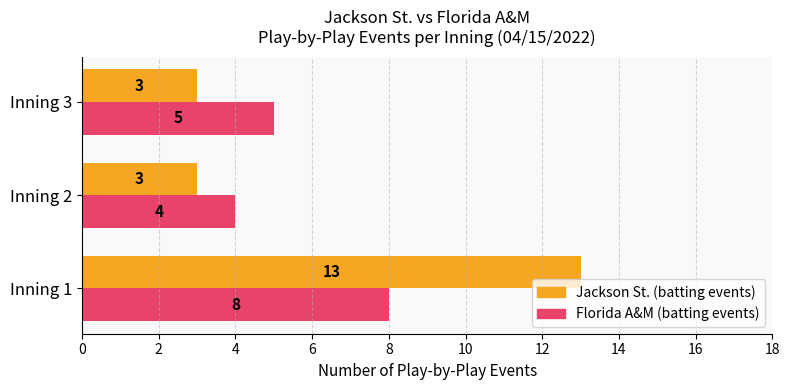

Between Inning 1 and Inning 2, which series saw the biggest shift?

Jackson St. (batting events)